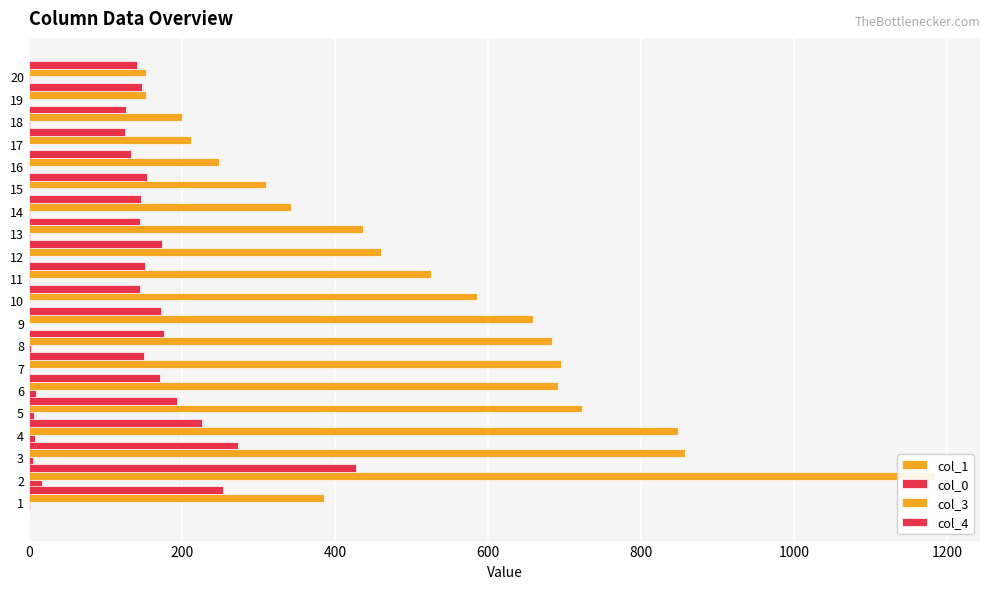

Does the chart contain any negative values?

No